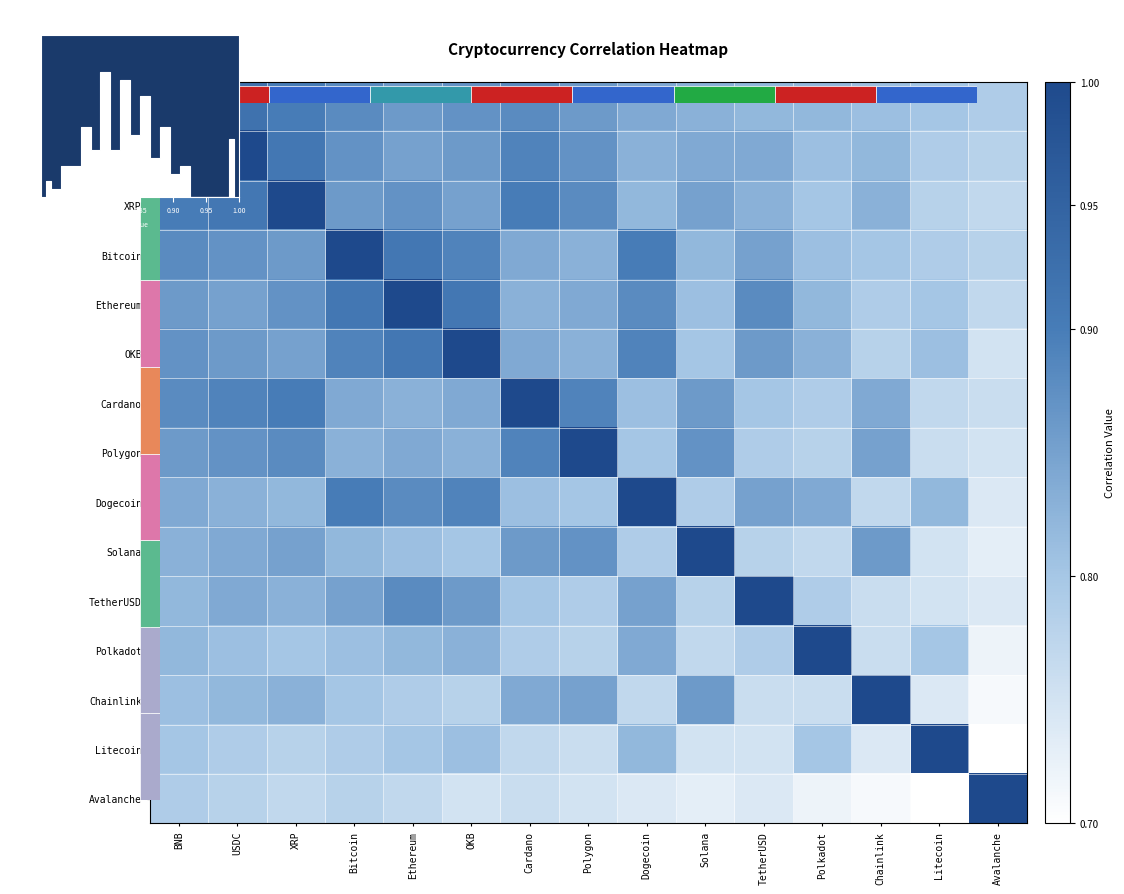

Which has a higher value, BNB or Chainlink?

BNB